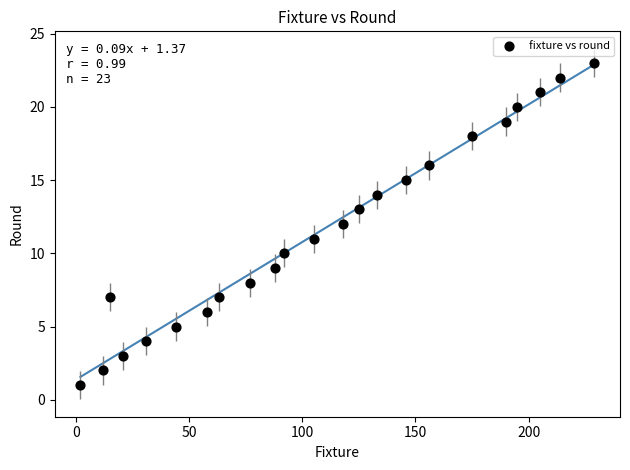

What is the range of X values (max minus min)?

227